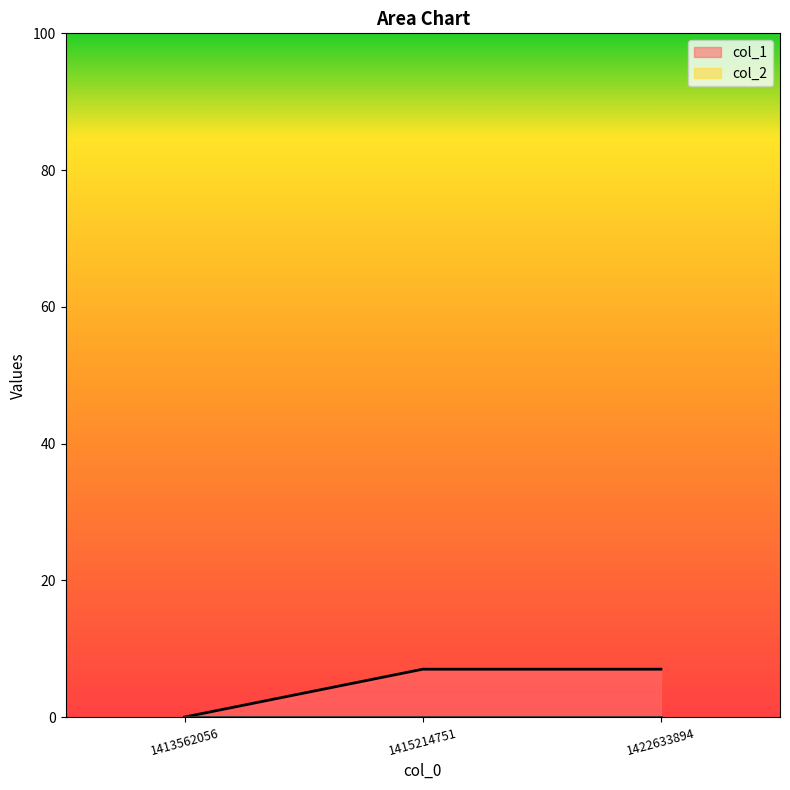

Reading right to left, what are all the values shown in this chart?

7	7	0